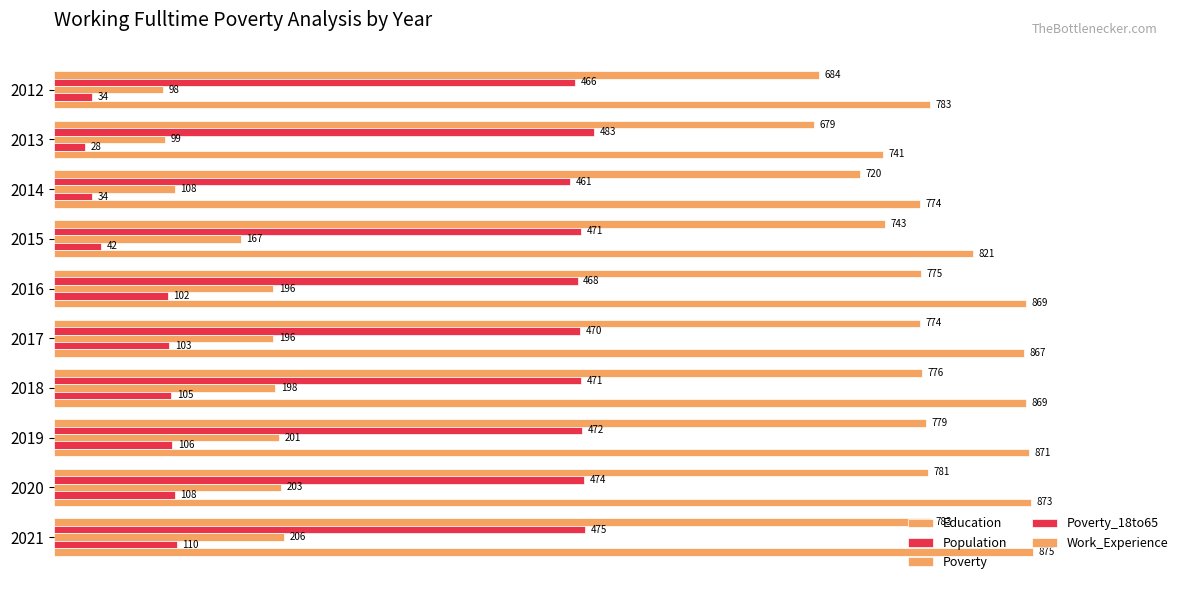

How many distinct data groups are displayed?

5